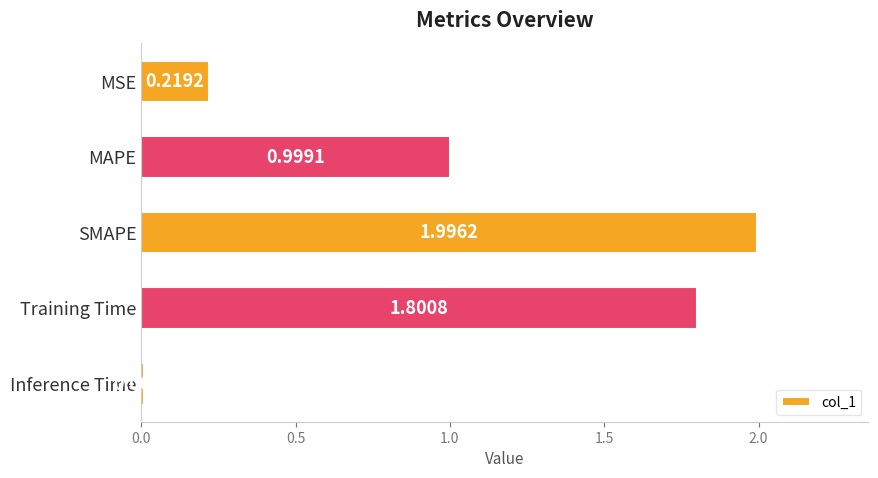

Which has a higher value, Inference Time or MAPE?

MAPE